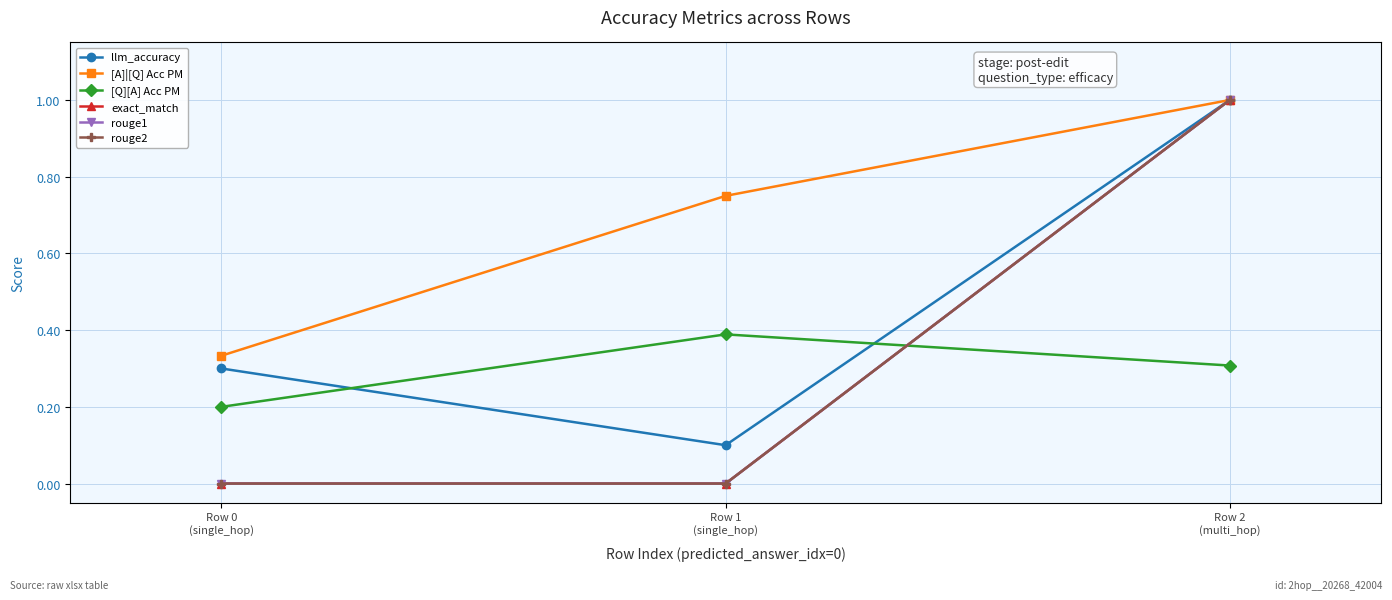

What is the highest value of the llm_accuracy series?

1.0